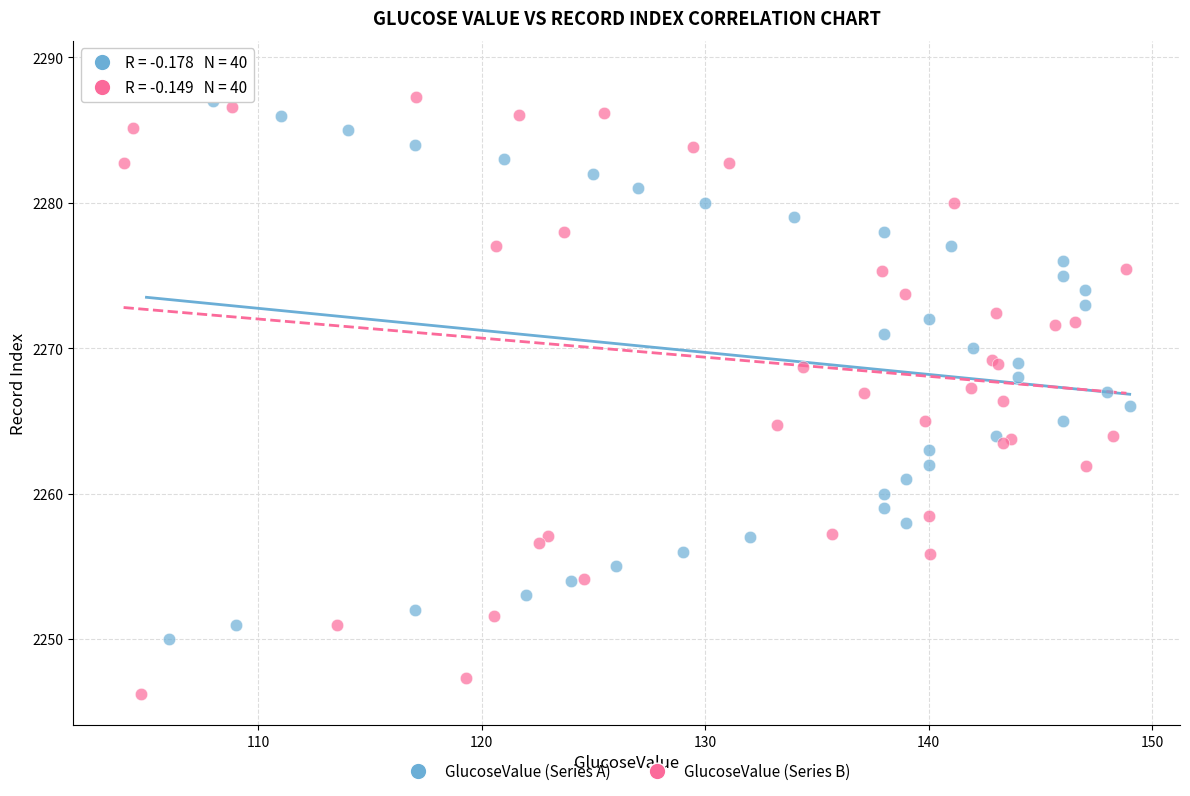

Which series reaches the minimum Y coordinate?

GlucoseValue (Series B)